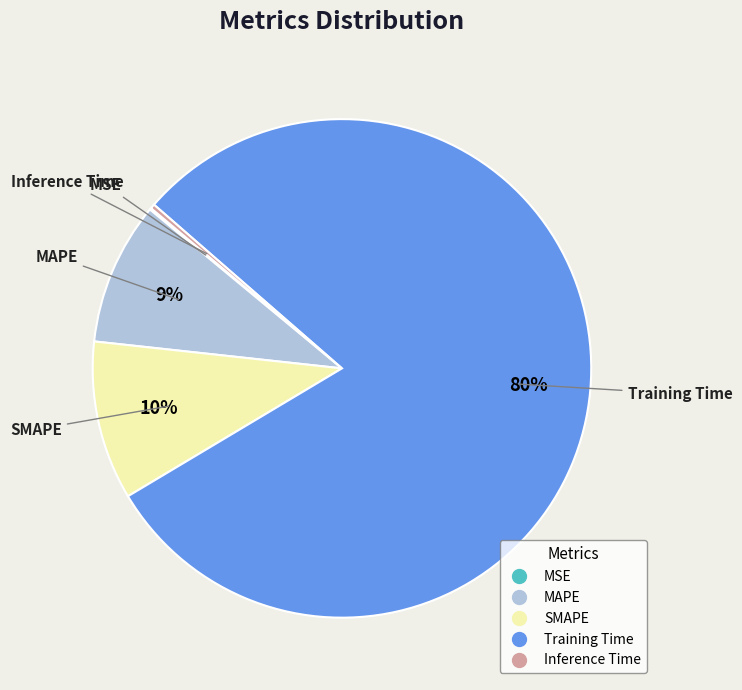

To the nearest percent, what is the difference between the Inference Time and MAPE slice percentages?

9%